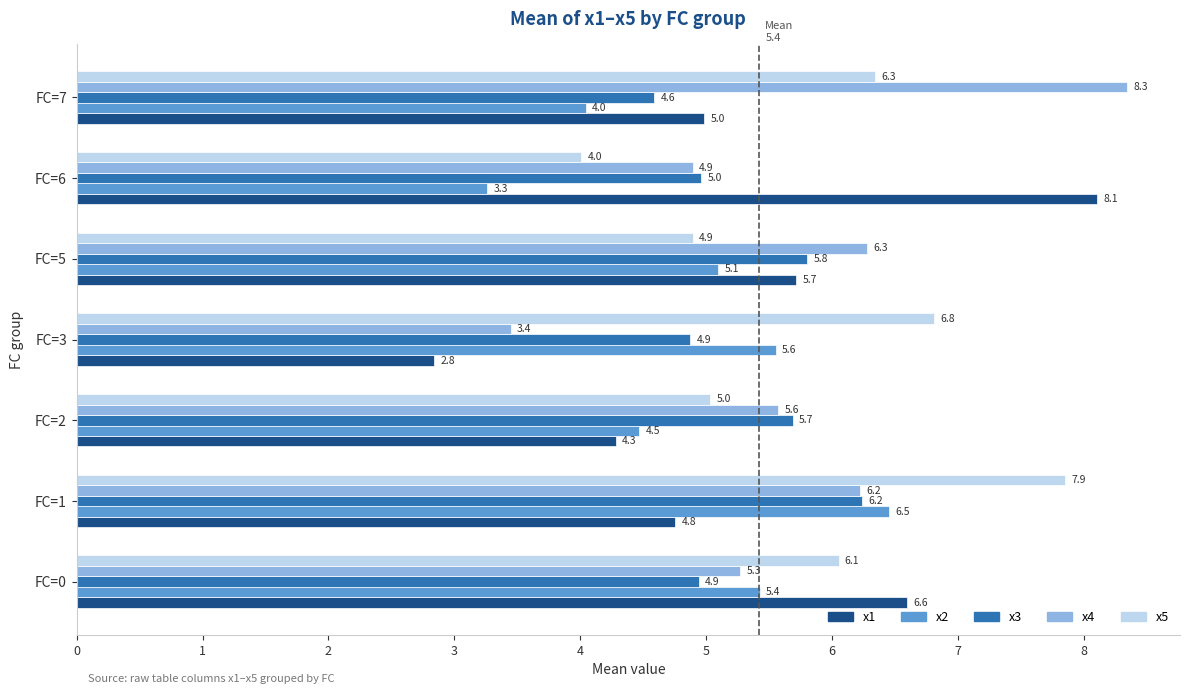

Between FC=2 and FC=7, which series saw the biggest shift?

x4